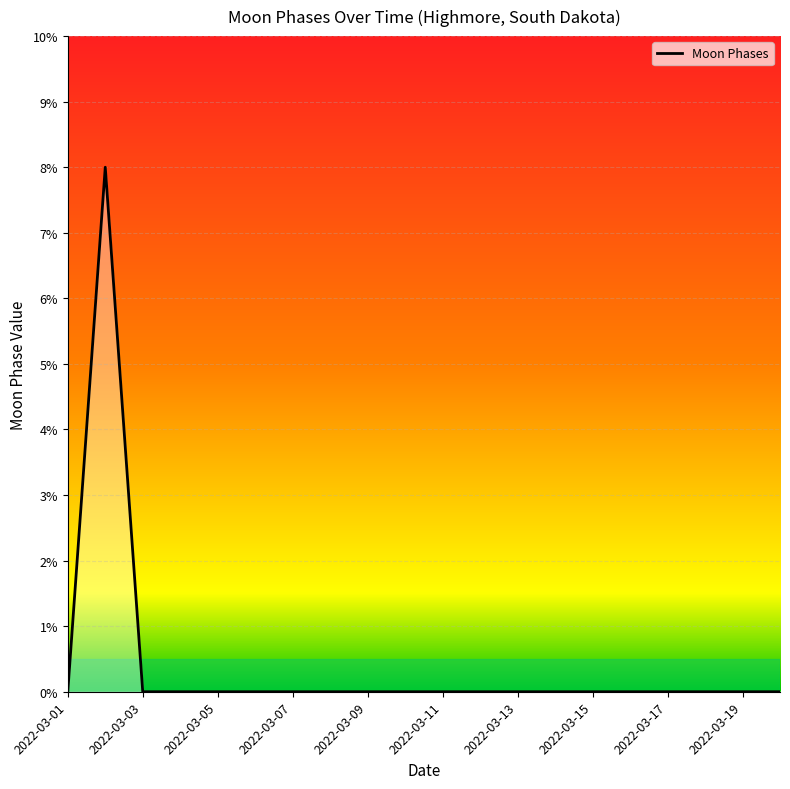

What is the difference between the maximum and minimum values?

8